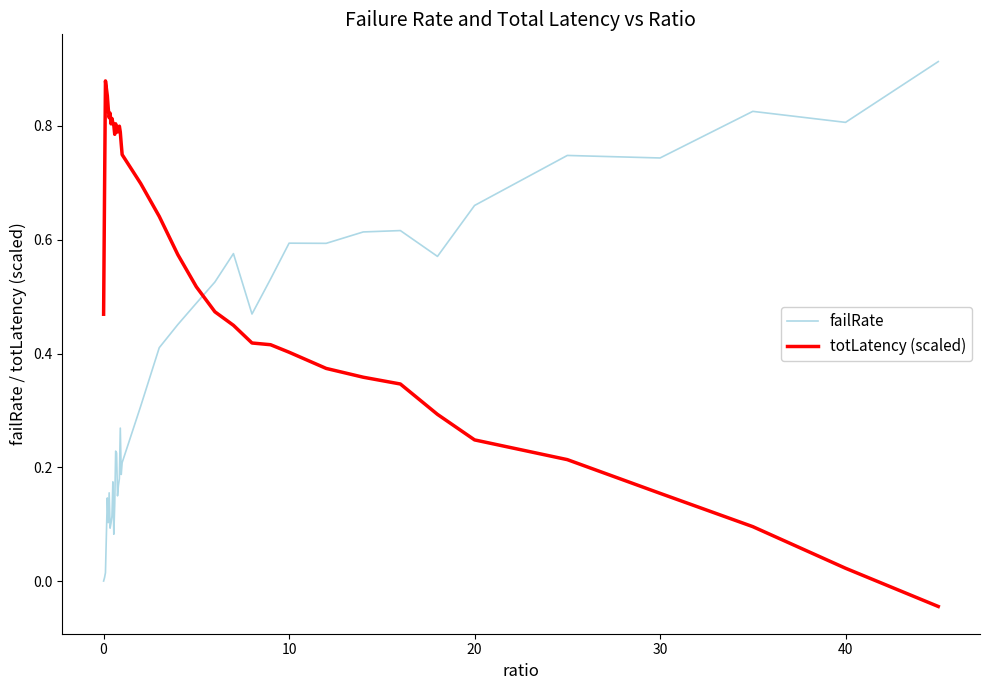

Which series has the largest total across all categories?

totLatency (scaled)